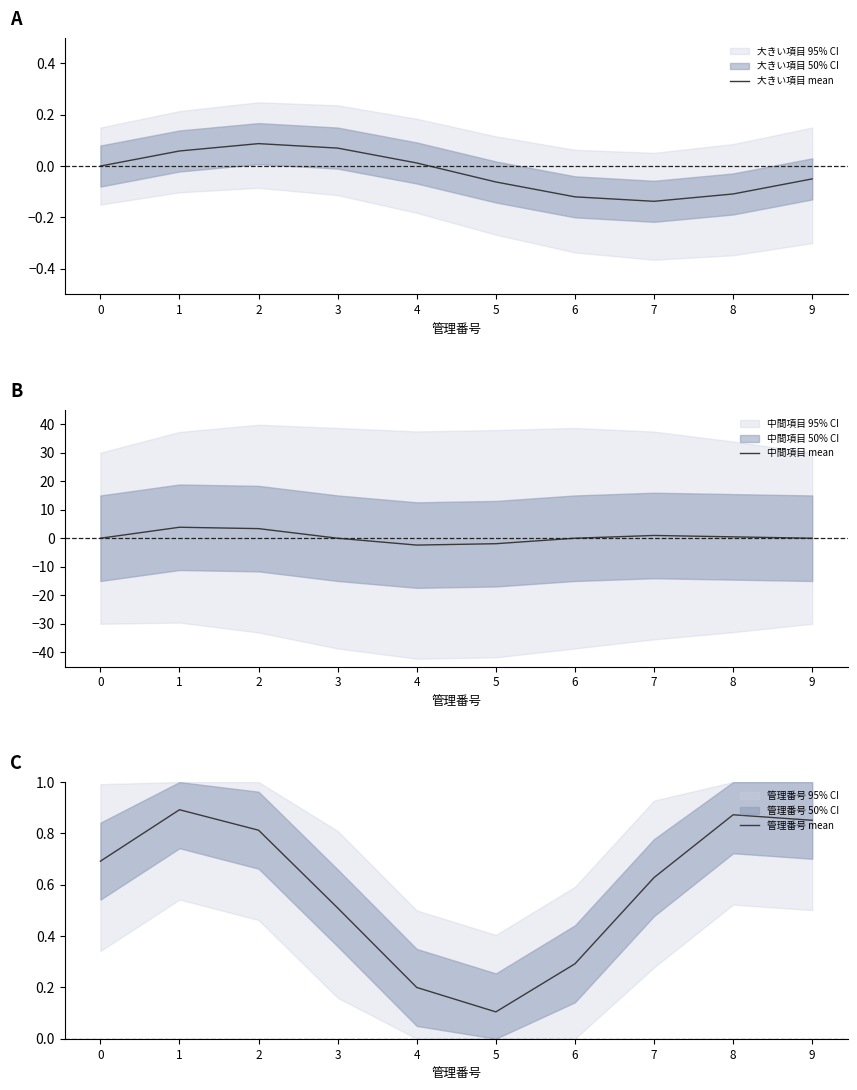

What is the highest value of the 管理番号 mean series?

0.9